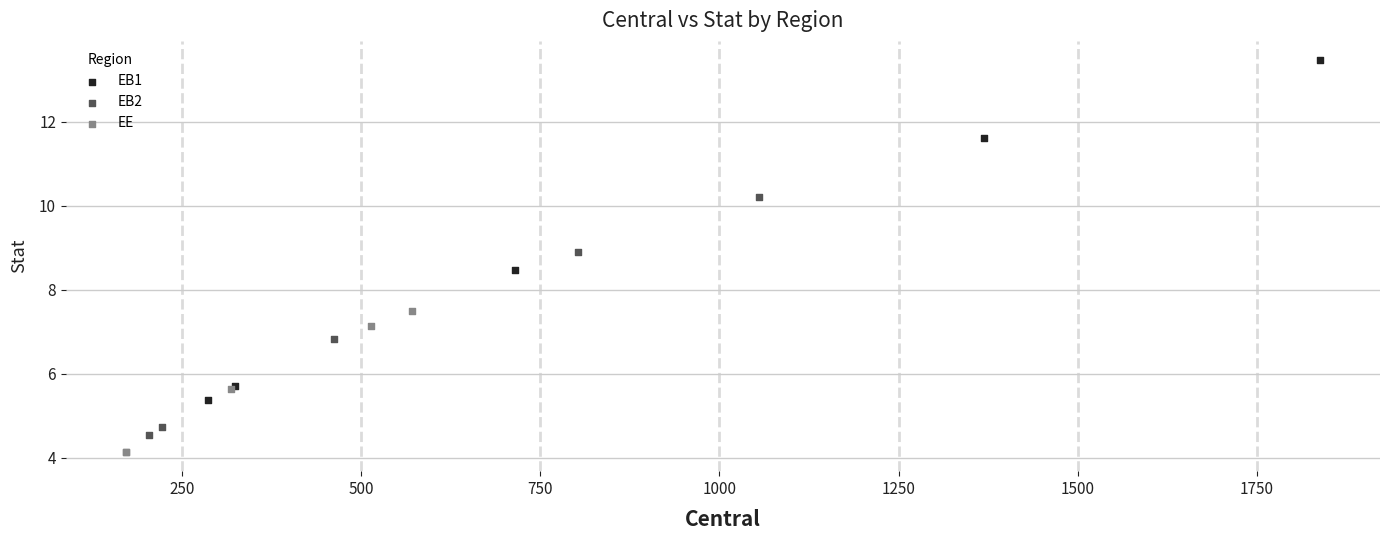

Which series has the largest Y range (max minus min)?

EB1